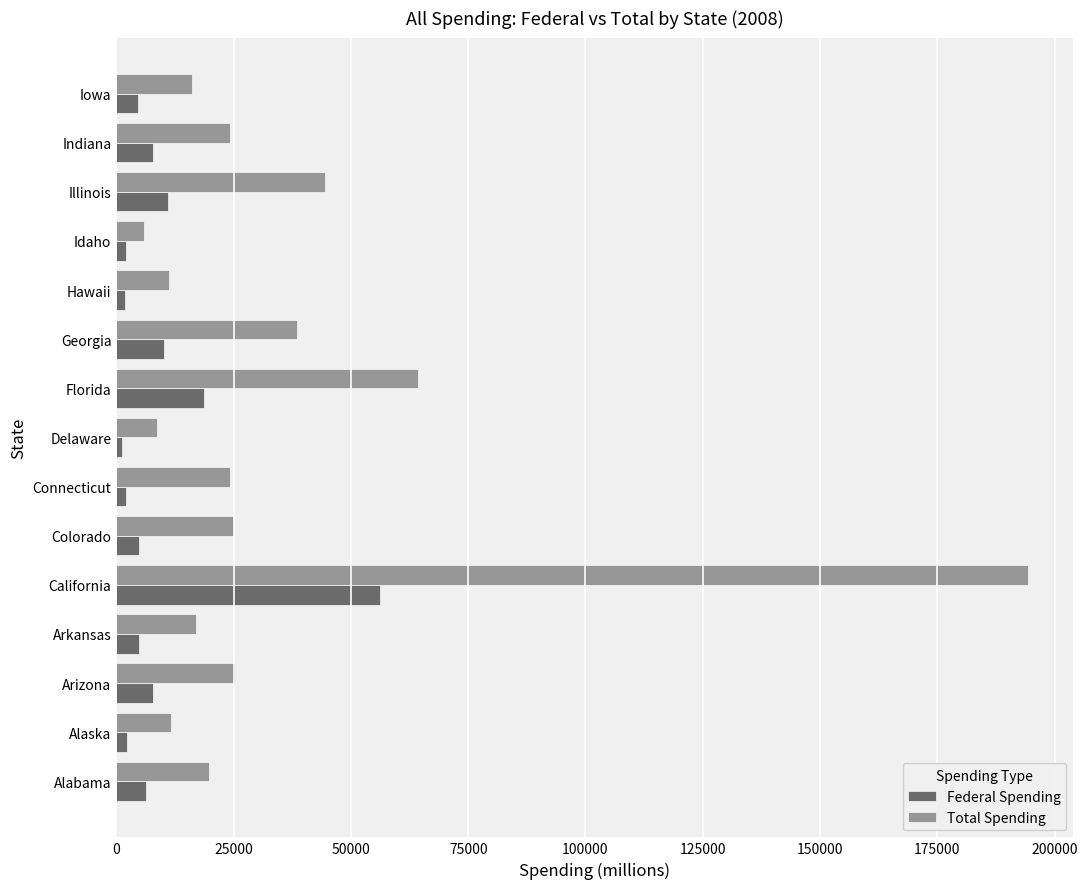

The Total Spending series shows 19840.0 at Alabama. True or false?

True